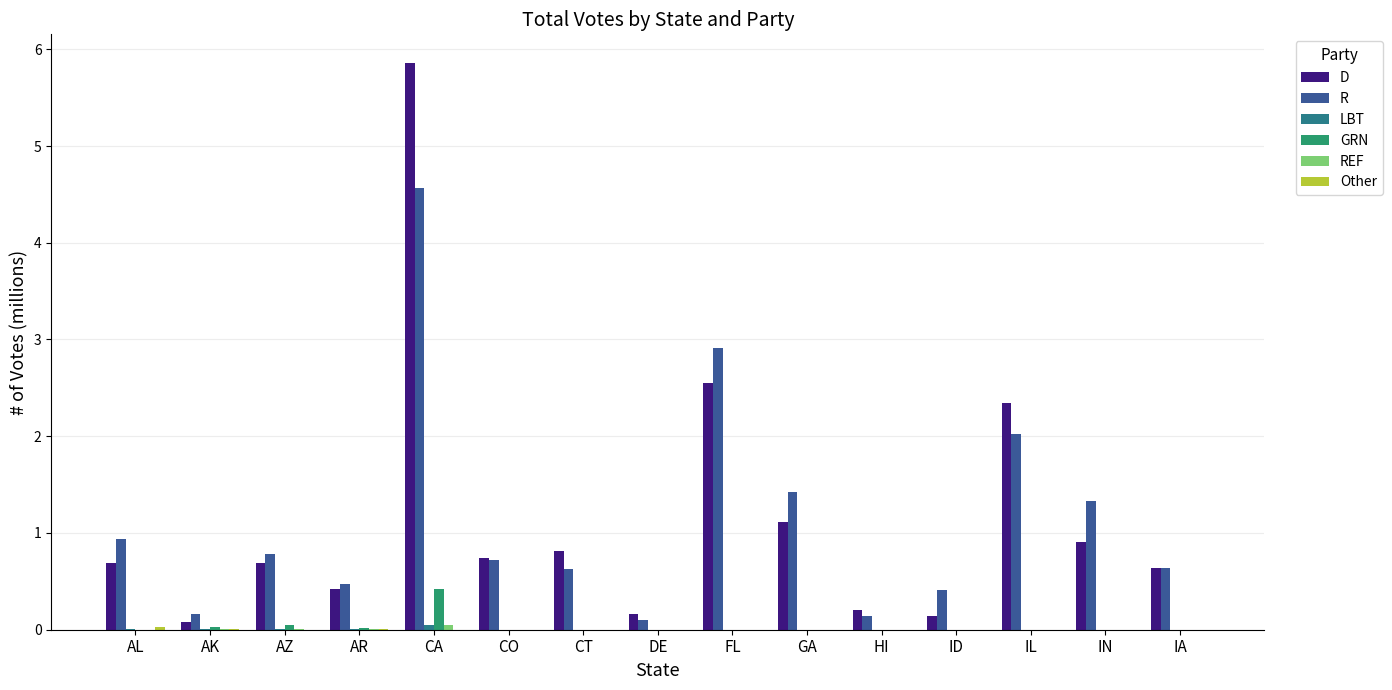

True or false: R has a value of 0.5 at AR.

True